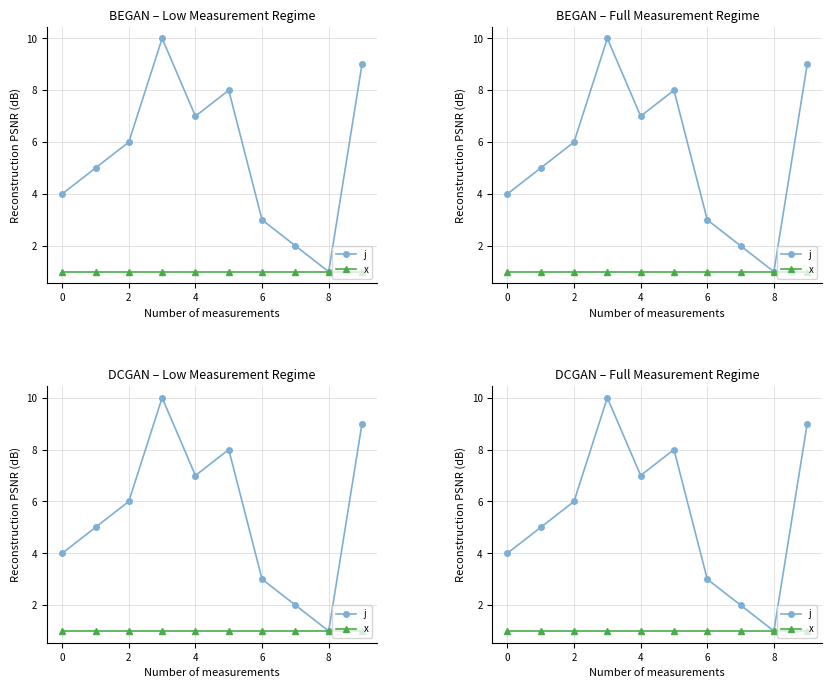

List the series in order of their peak value, highest first.

j, x